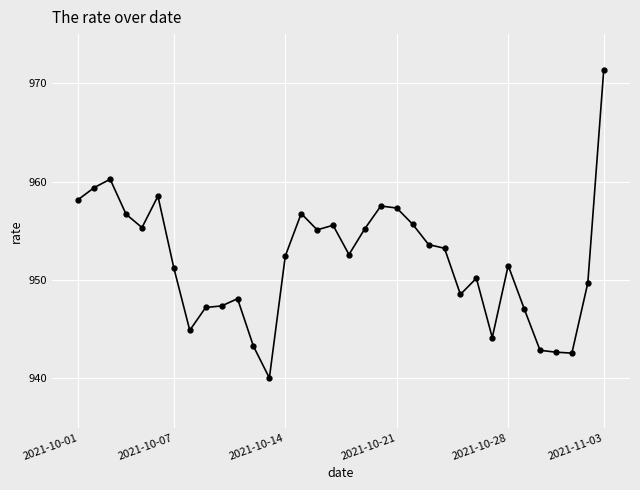

Count the number of data series in this chart.

1